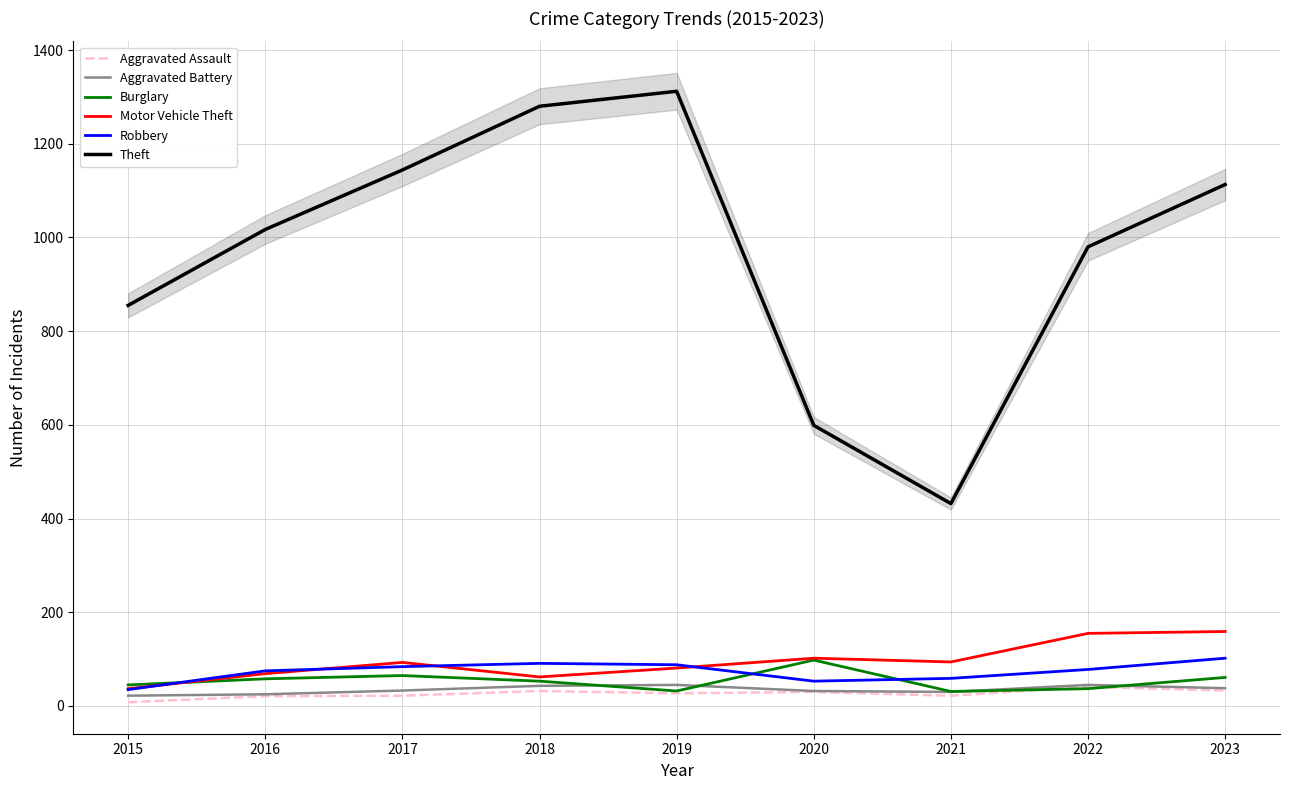

Reading left to right, what are all the values shown in this chart?

Aggravated Assault: 2015=8	2016=21	2017=22	2018=32	2019=27	2020=30	2021=22	2022=41	2023=33
Aggravated Battery: 2015=22	2016=25	2017=33	2018=43	2019=45	2020=32	2021=30	2022=45	2023=38
Burglary: 2015=45	2016=58	2017=65	2018=53	2019=32	2020=98	2021=31	2022=37	2023=61
Motor Vehicle Theft: 2015=37	2016=69	2017=93	2018=62	2019=81	2020=102	2021=94	2022=155	2023=159
Robbery: 2015=35	2016=75	2017=84	2018=91	2019=88	2020=53	2021=59	2022=78	2023=102
Theft: 2015=855	2016=1017	2017=1144	2018=1280	2019=1312	2020=599	2021=432	2022=980	2023=1113